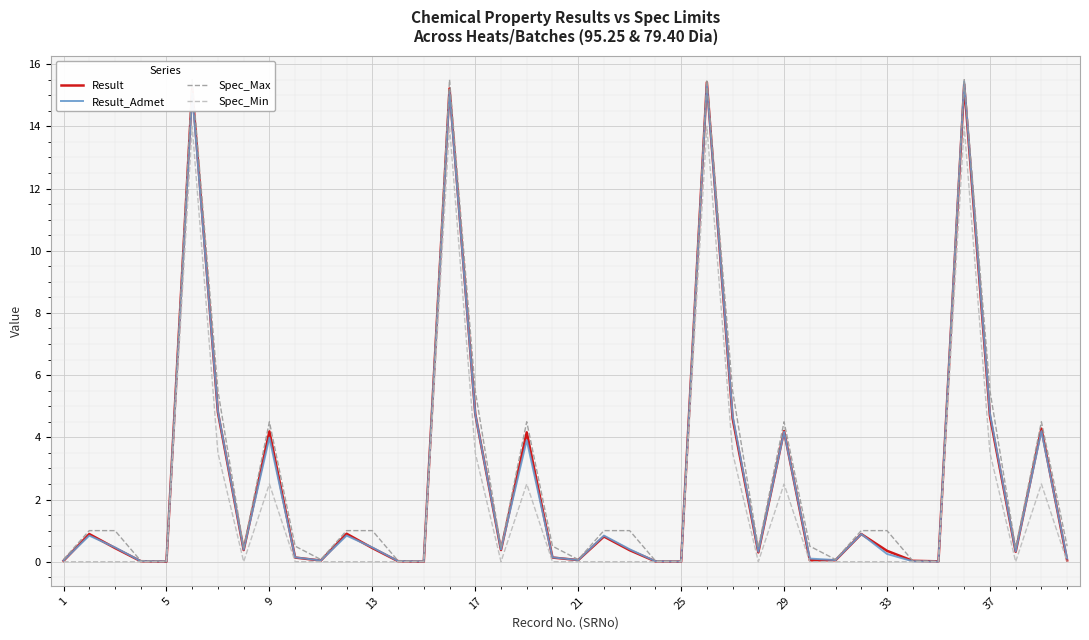

Does the chart display data point markers on the line(s)?

No